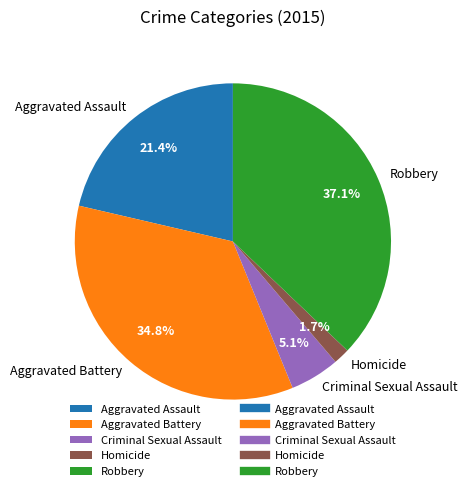

To the nearest percent, what percentage of the pie is Homicide?

2%